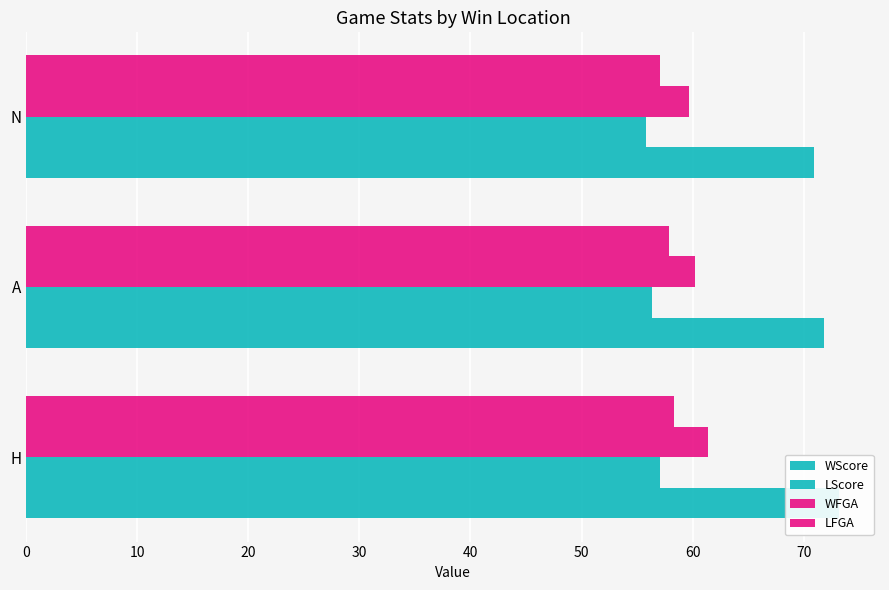

What is the smallest value displayed?

55.8